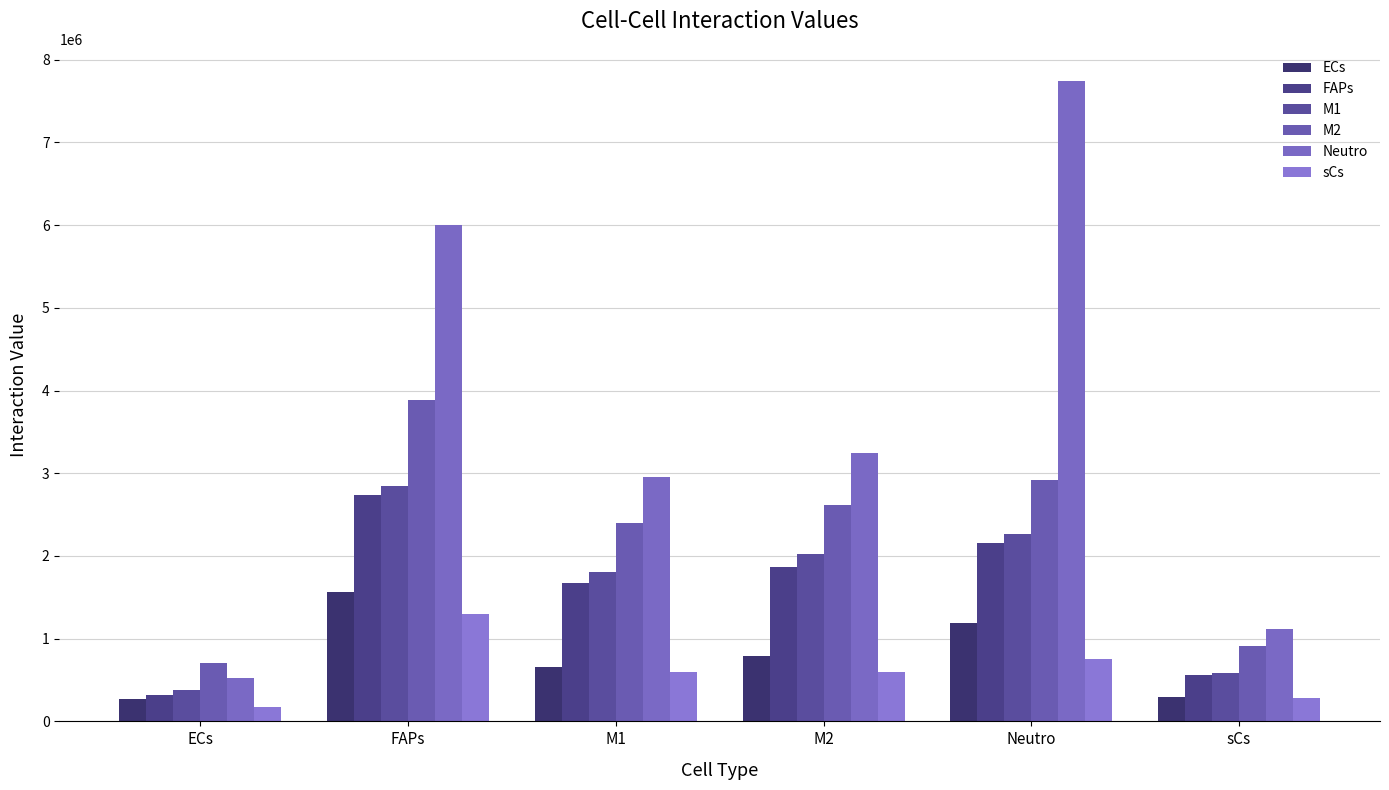

Which label corresponds to the largest value in the chart?

Neutro